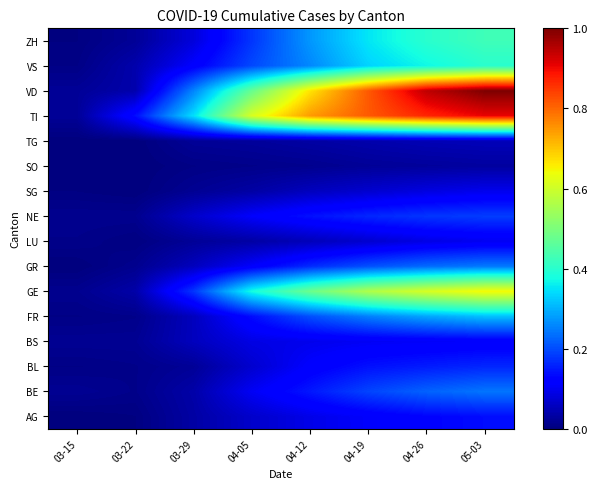

Between 03-22 and 04-19, which series saw the biggest shift?

VD